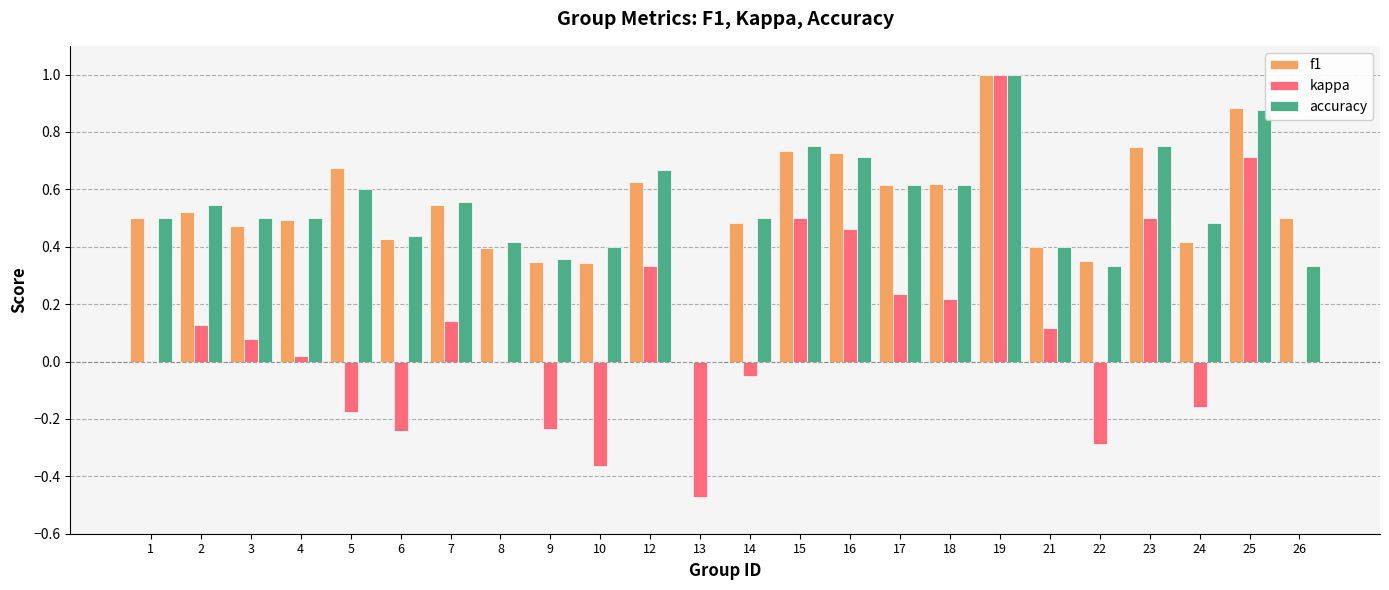

What is the greatest value displayed?

1.0